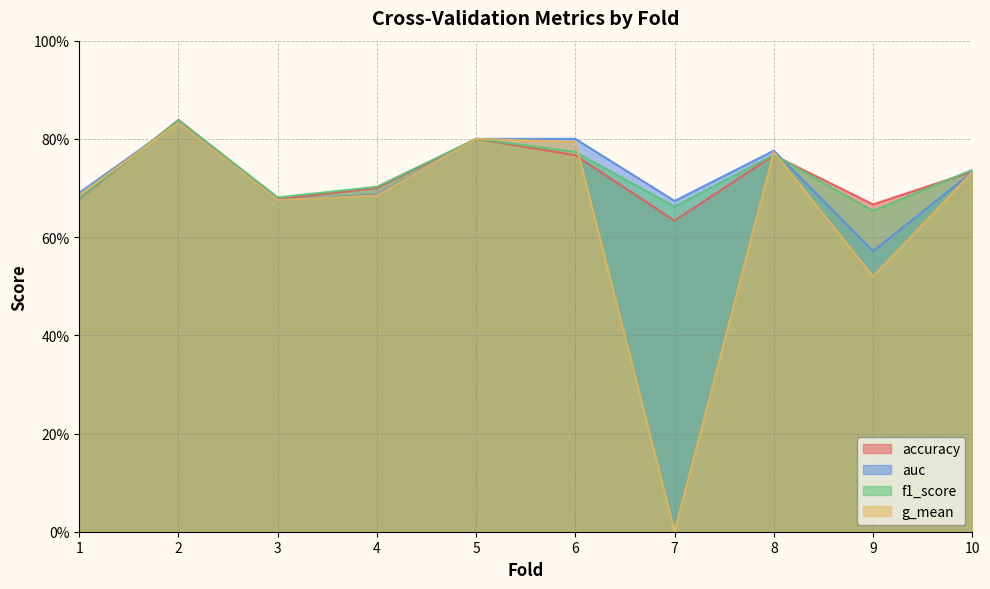

What are all the series names shown in the legend?

accuracy, auc, f1_score, g_mean